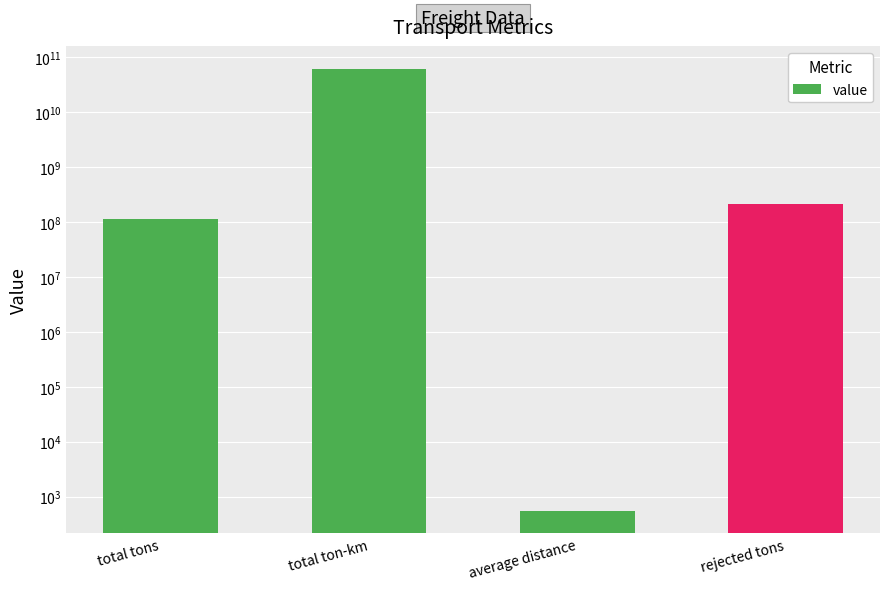

Is it true that the value at total tons is 203920186.5?

False